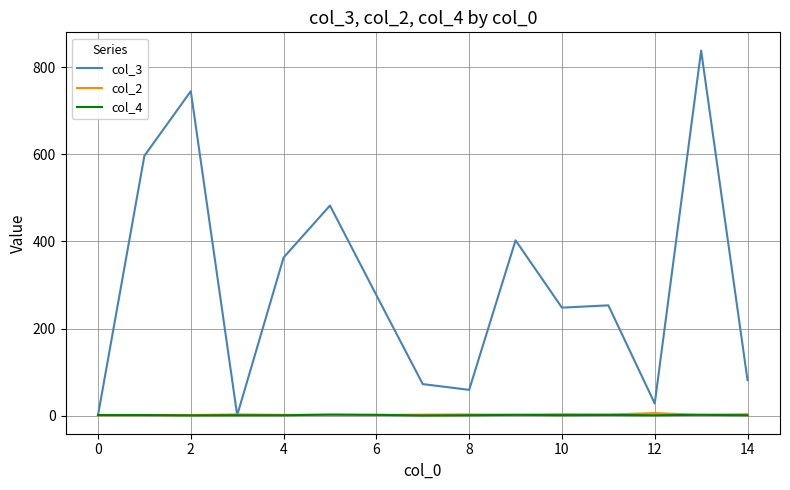

Which series has the largest total across all categories?

col_3